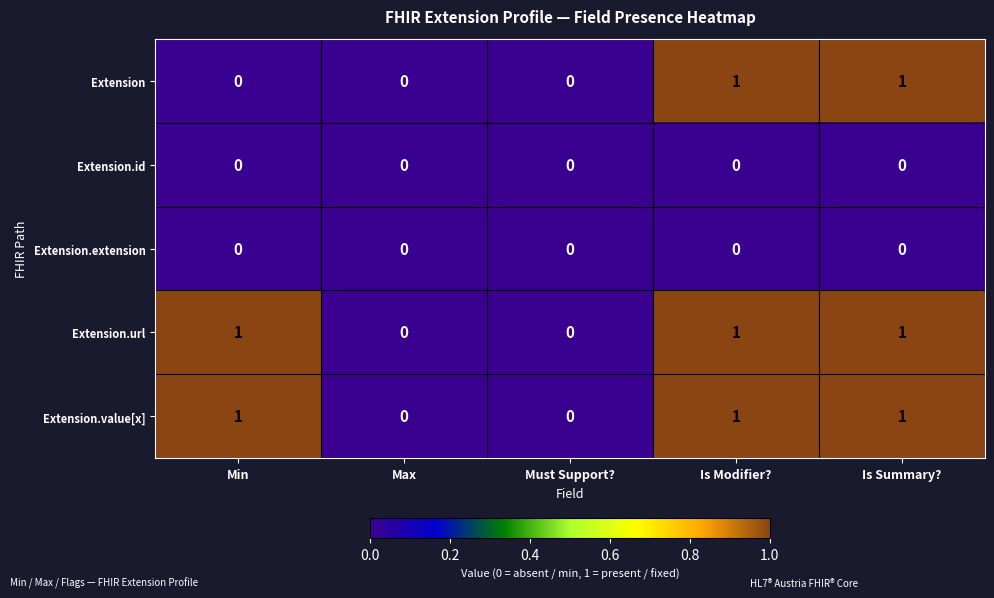

Is the value of Extension.value[x] at Min greater than the value of Extension at Must Support??

Yes